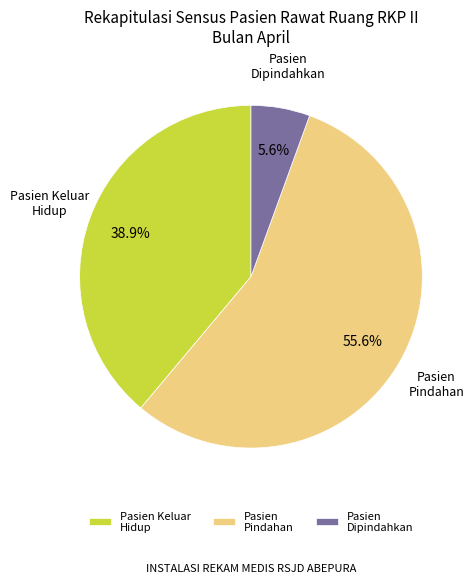

How many segments does this pie chart have?

3